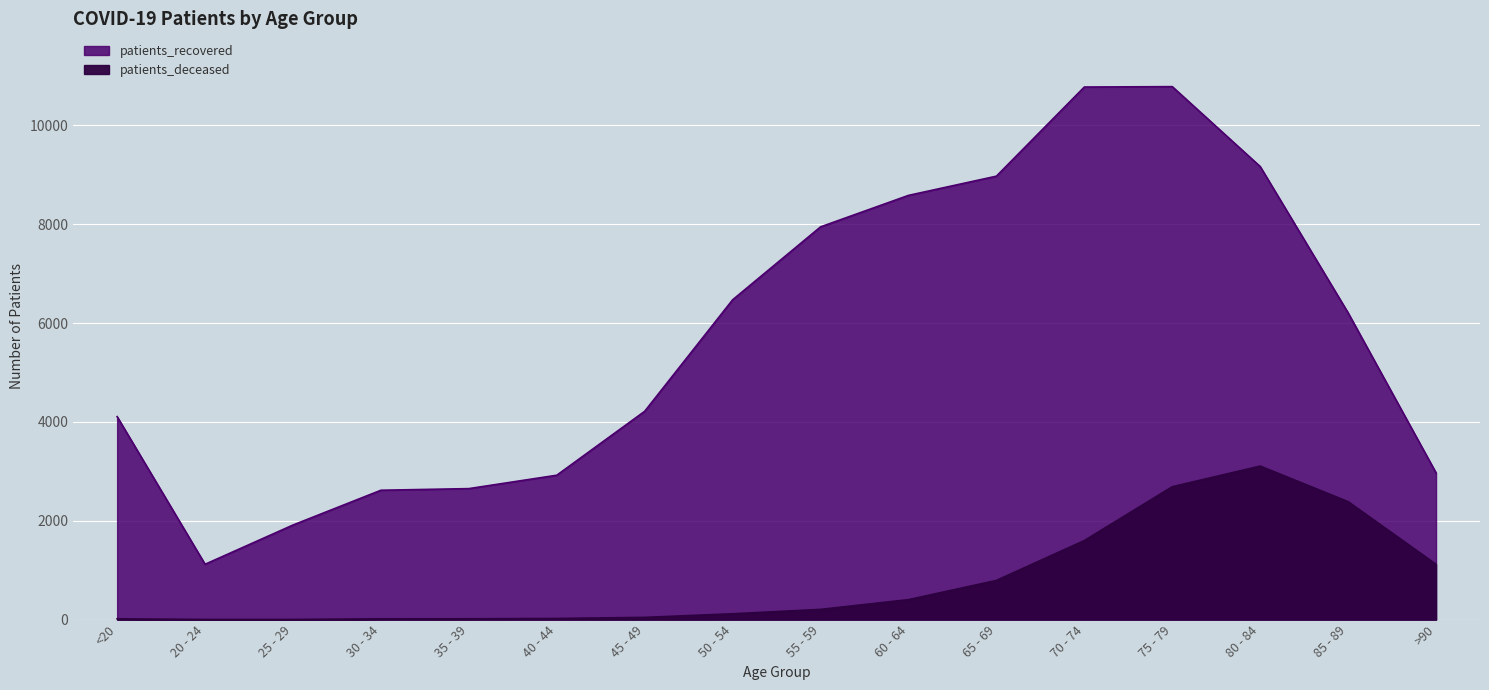

What is the sum of the patients_recovered values at >90 and 60 - 64?

11555